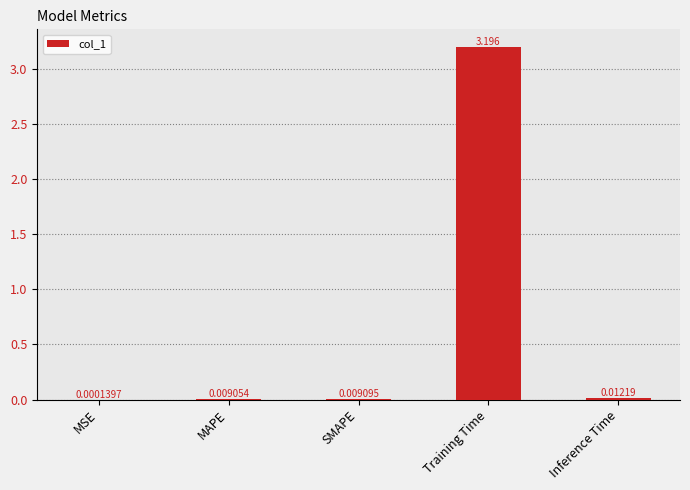

Where is the data nearest to the value 1?

Inference Time